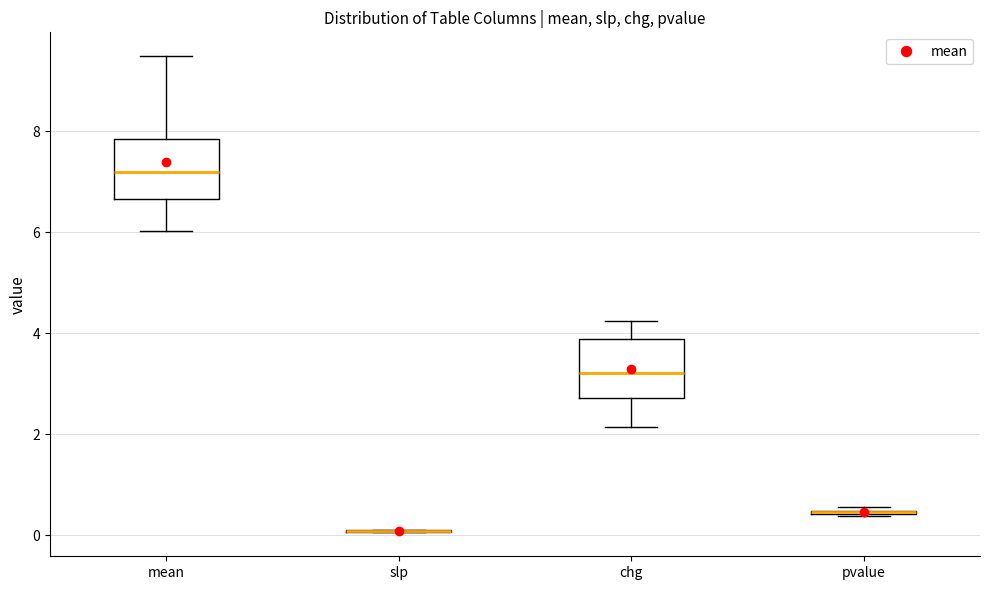

Reading left to right, transcribe this box plot: for each box, give where its median line is, the range the box spans, and where its two whiskers end, as read against the y-axis. The values are not printed on the chart, so give them approximately, as read against the axis.

mean: median 7.2, box 6.6 to 7.8, whiskers 6.0 to 9.4
slp: box collapsed to a line at 0.0, whiskers 0.0 to 0.2
chg: median 3.2, box 2.8 to 3.8, whiskers 2.2 to 4.2
pvalue: box collapsed to a line at 0.4, whiskers 0.4 to 0.6